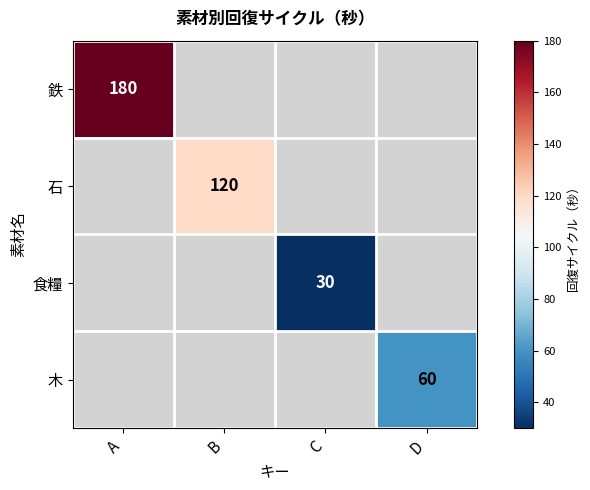

Is it true that 食糧 equals 44 at C?

False